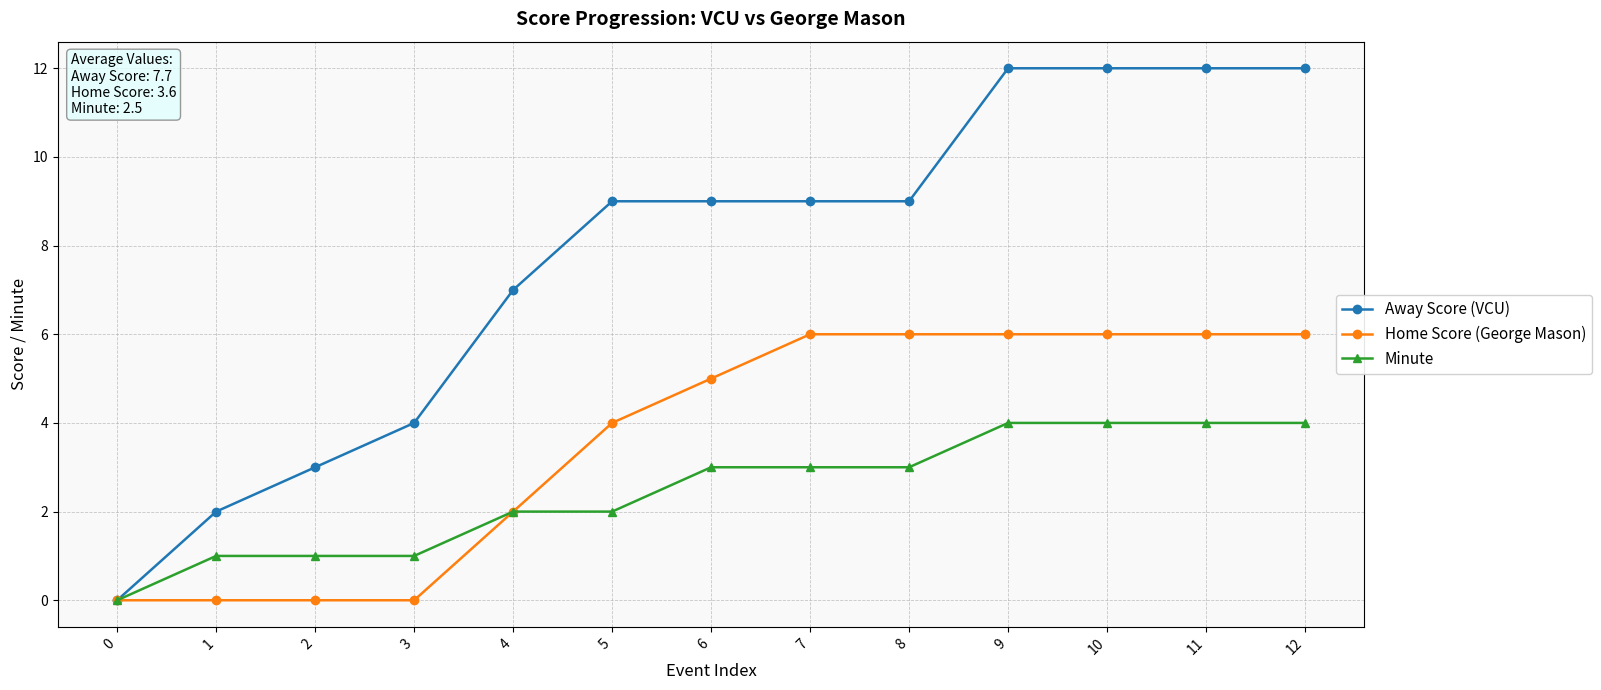

What is the difference between the highest and lowest values at 8?

6